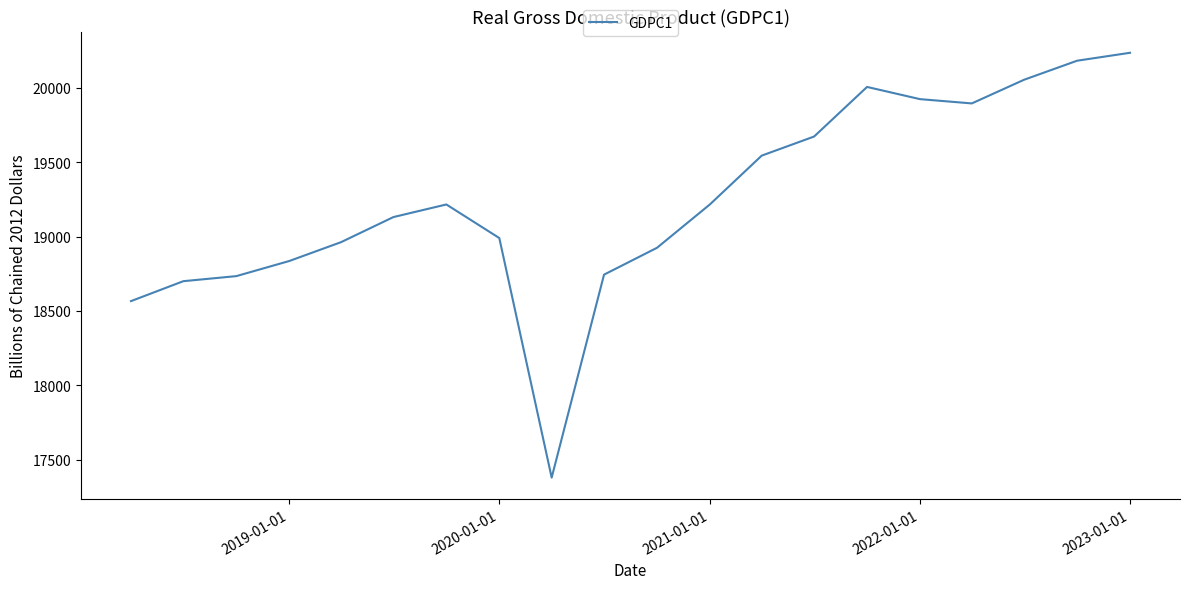

Count the number of data series in this chart.

1